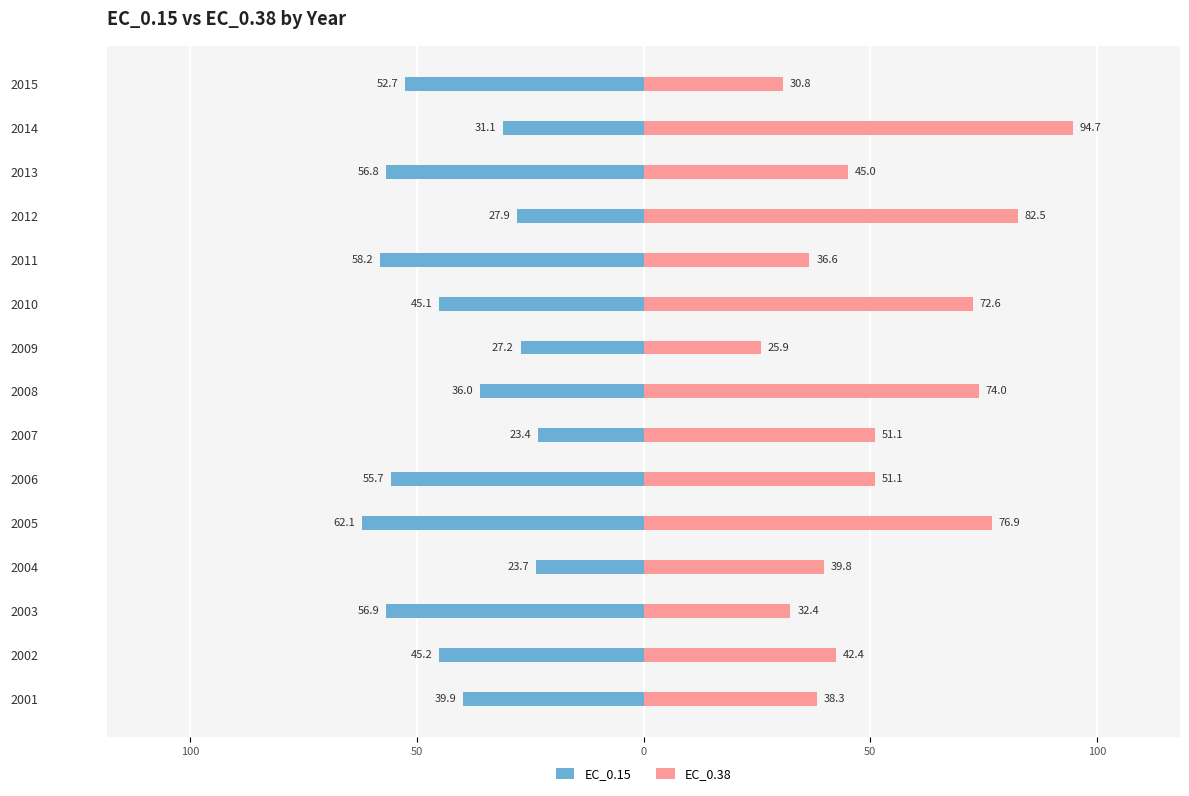

What is the sum of all EC_0.38 values?

794.0